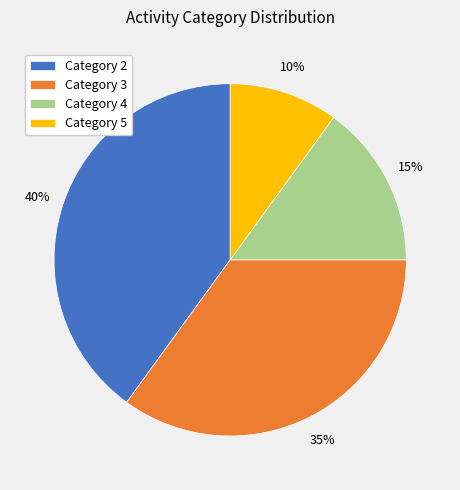

Rank the categories by value from lowest to highest.

Category 5, Category 4, Category 3, Category 2